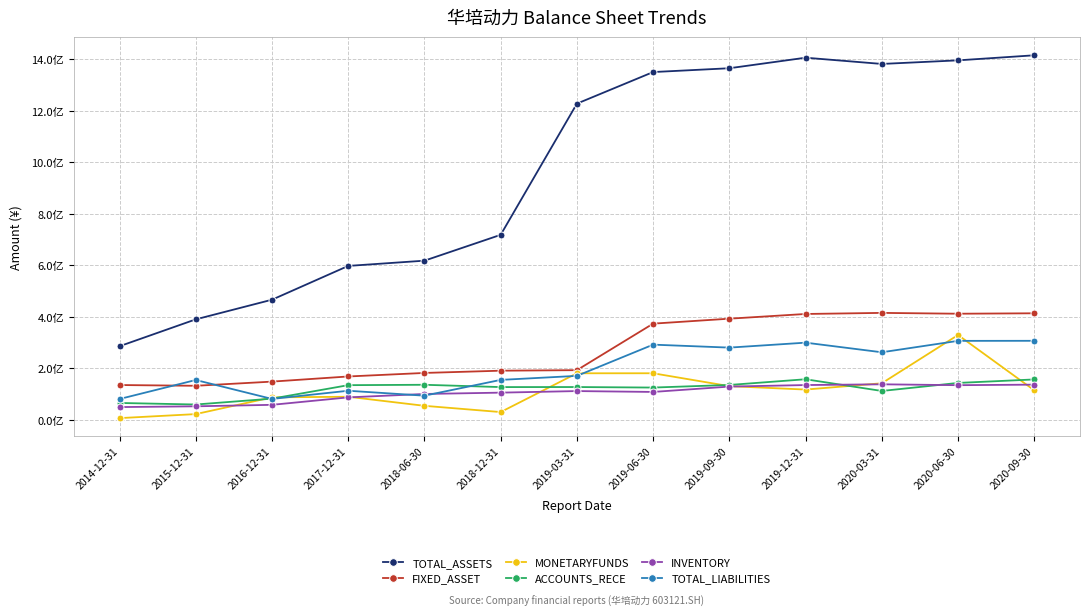

What is the highest value of the ACCOUNTS_RECE series?

157153969.1